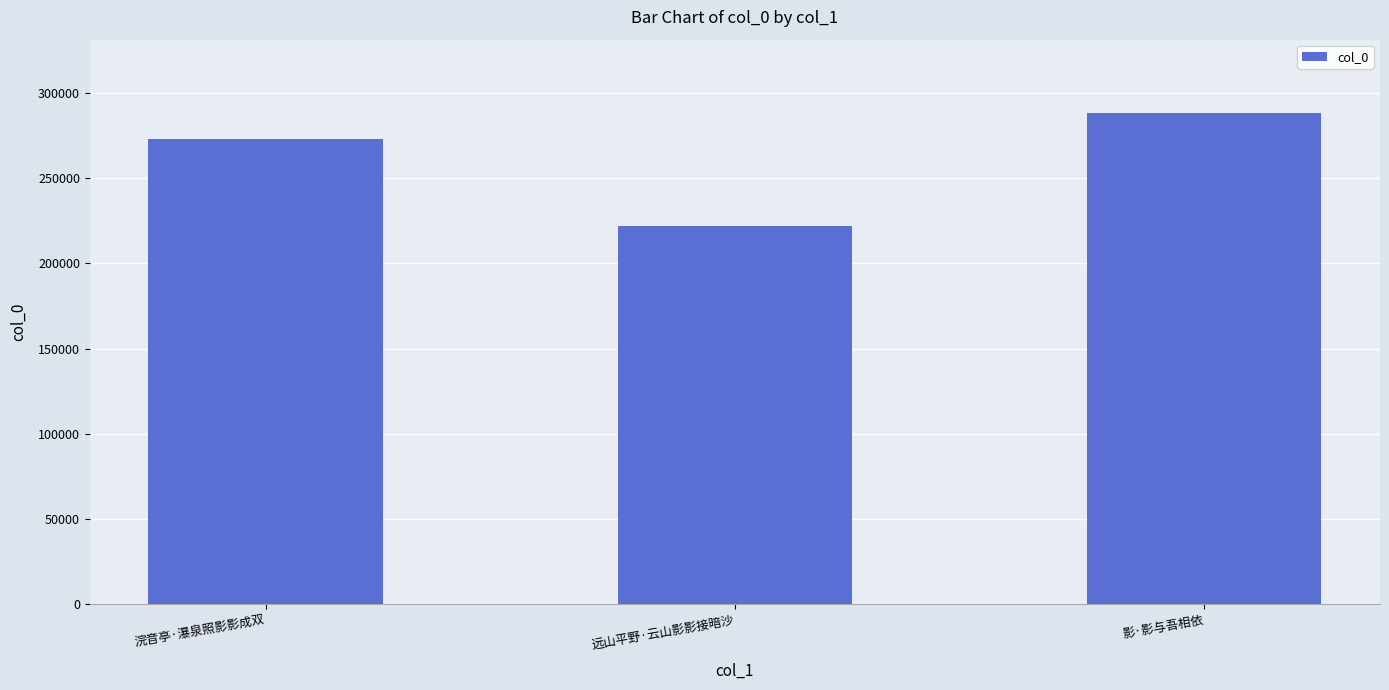

What is the value of the 3rd bar from the left?

288086